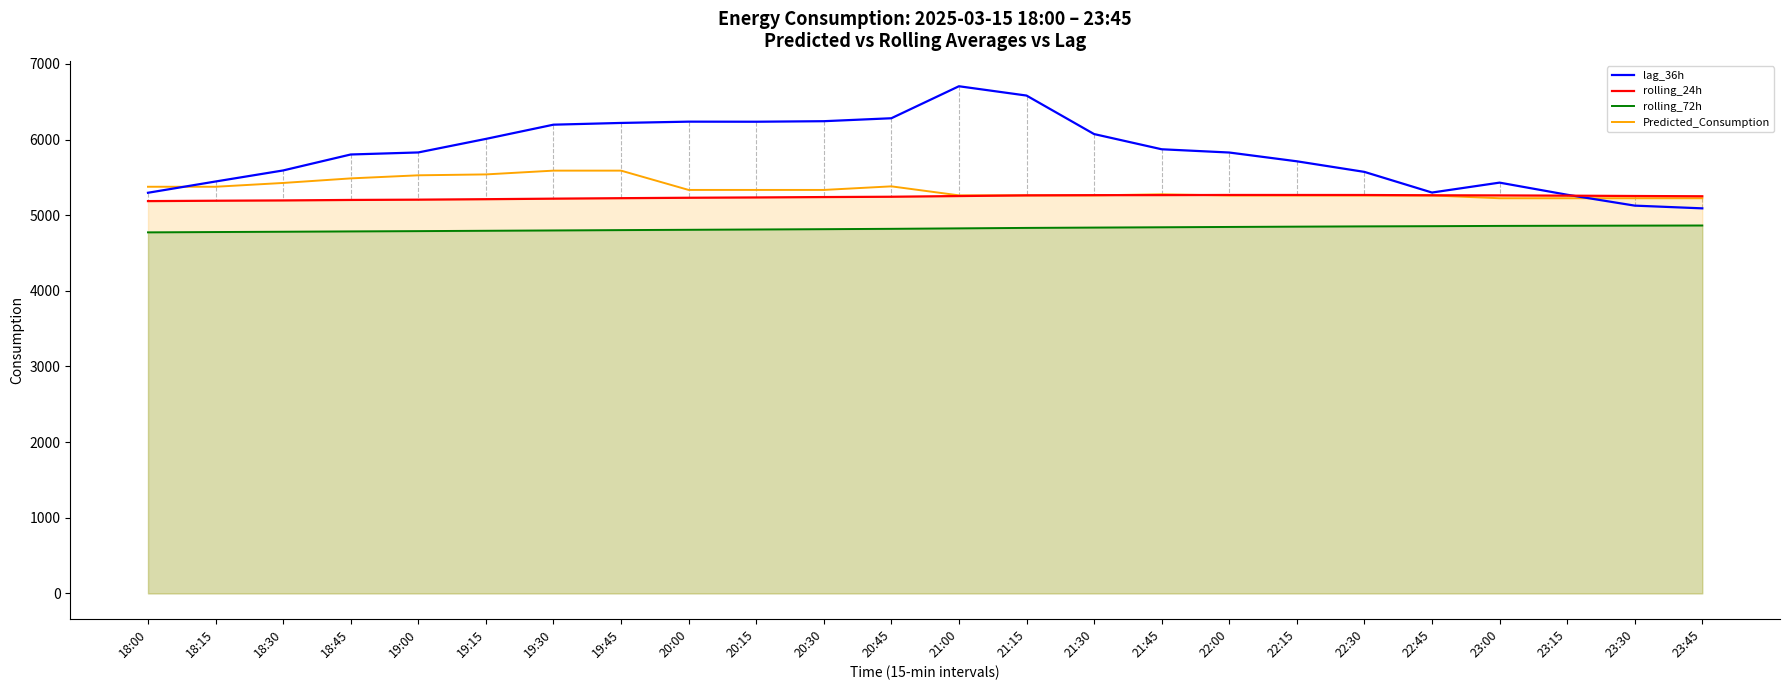

How many lines are shown in the chart?

4